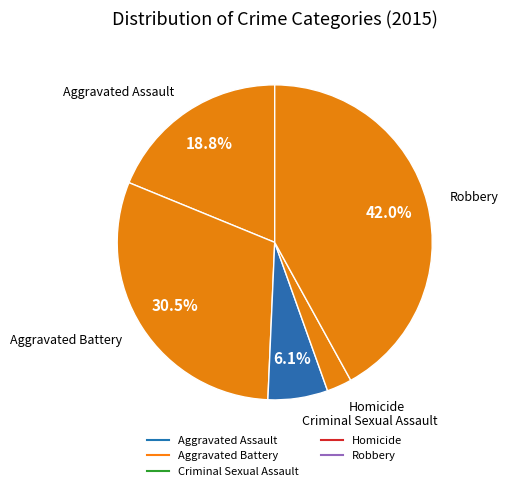

Approximately how many times larger is the value at Aggravated Assault compared to Aggravated Battery?

0.6